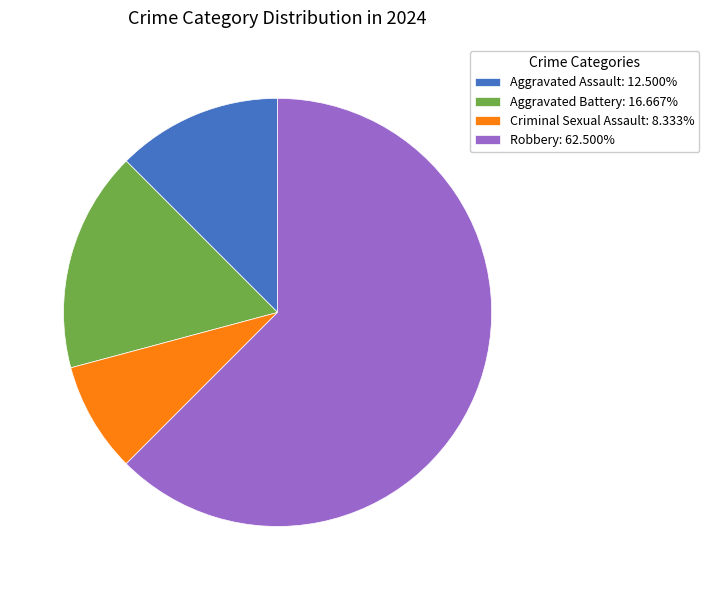

Is it true that Aggravated Assault is 12% of the pie?

True